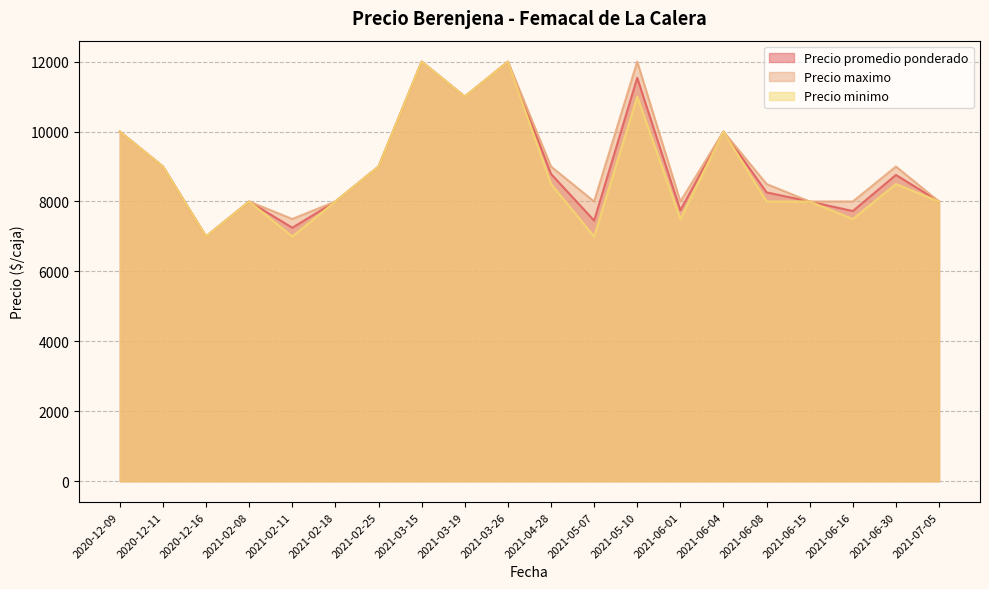

Reading right to left, extract all data points from this chart.

Precio promedio ponderado: 8000	8760	7727	8000	8261	10000	7750	11538	7455	8789	12000	11000	12000	9000	8000	7250	8000	7000	9000	10000
Precio maximo: 8000	9000	8000	8000	8500	10000	8000	12000	8000	9000	12000	11000	12000	9000	8000	7500	8000	7000	9000	10000
Precio minimo: 8000	8500	7500	8000	8000	10000	7500	11000	7000	8500	12000	11000	12000	9000	8000	7000	8000	7000	9000	10000